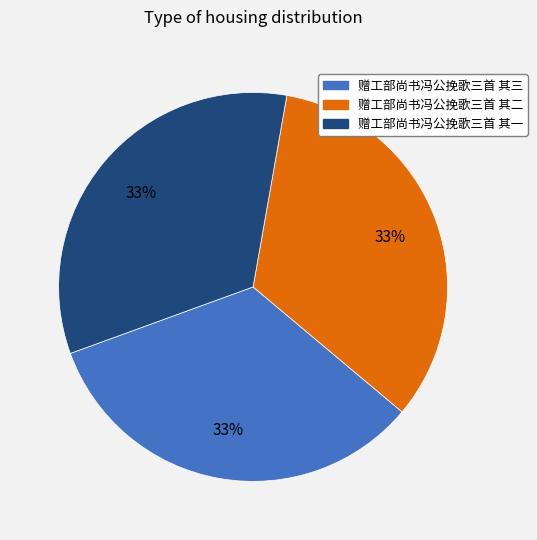

To the nearest percent, what is the average slice percentage?

33%